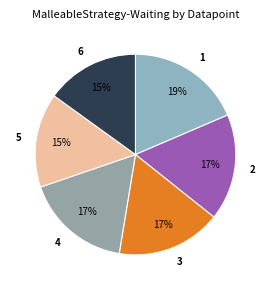

The 5 slice represents 1% of the pie. True or false?

False